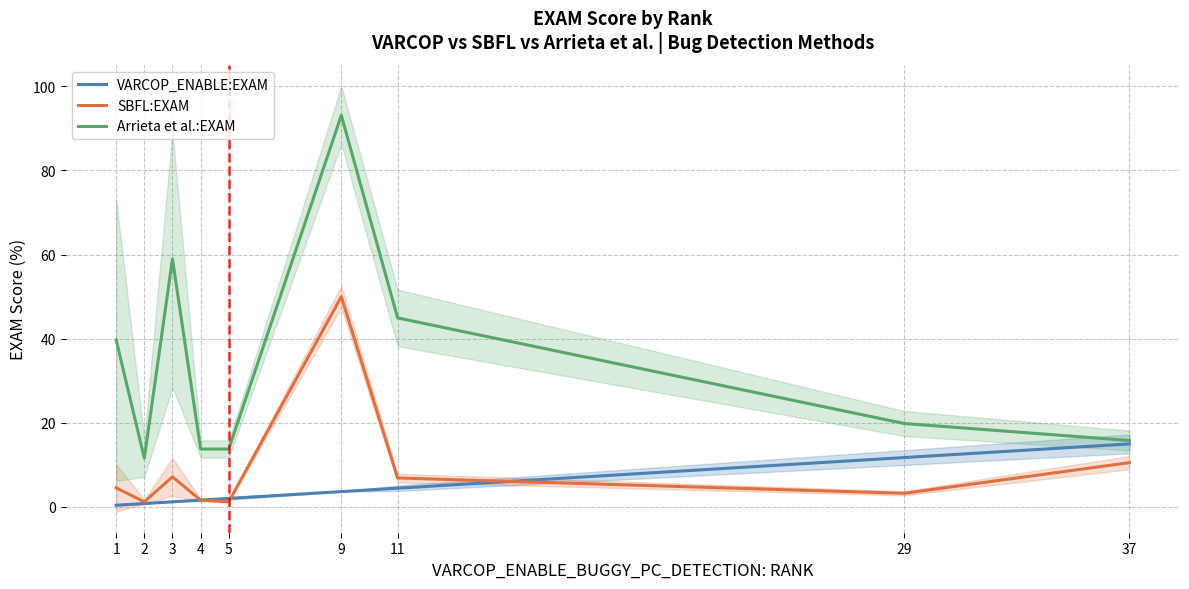

Rank the series at 11 from lowest to highest value.

VARCOP_ENABLE:EXAM, SBFL:EXAM, Arrieta et al.:EXAM